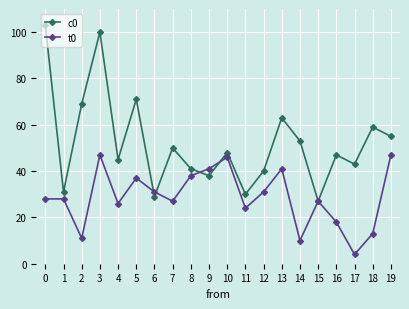

Reading left to right, list all the values displayed in this chart.

c0: 103	31	69	100	45	71	29	50	41	38	48	30	40	63	53	27	47	43	59	55
t0: 28	28	11	47	26	37	31	27	38	41	46	24	31	41	10	27	18	4	13	47